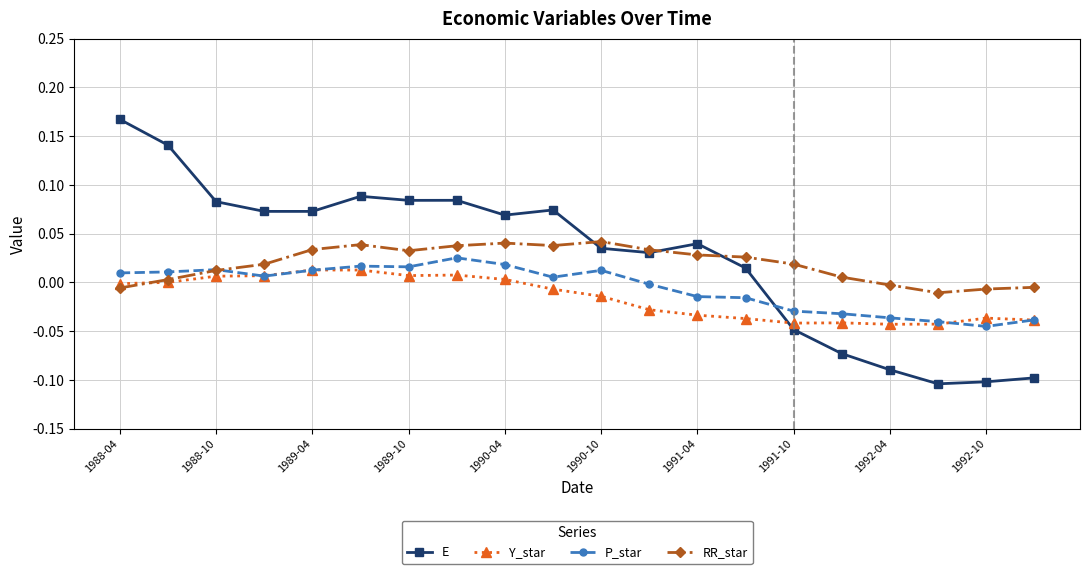

True or false: E has more than 0 interior local peaks.

True